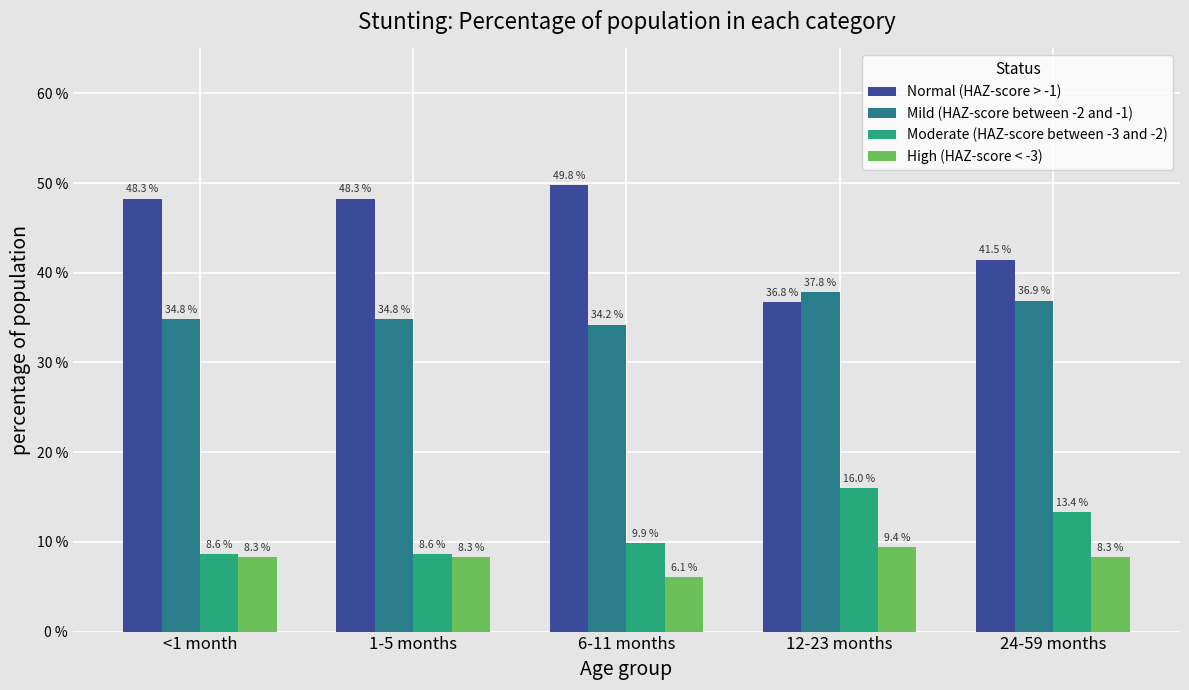

Does the chart contain stacked bars?

No